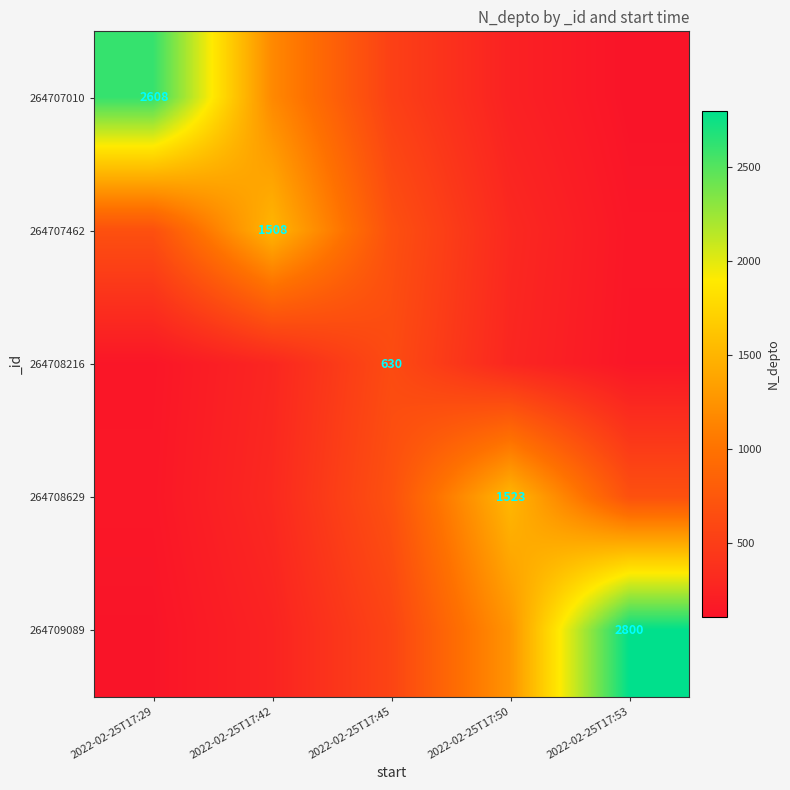

What is the total value across all series at 2022-02-25T17:45?

3083.8